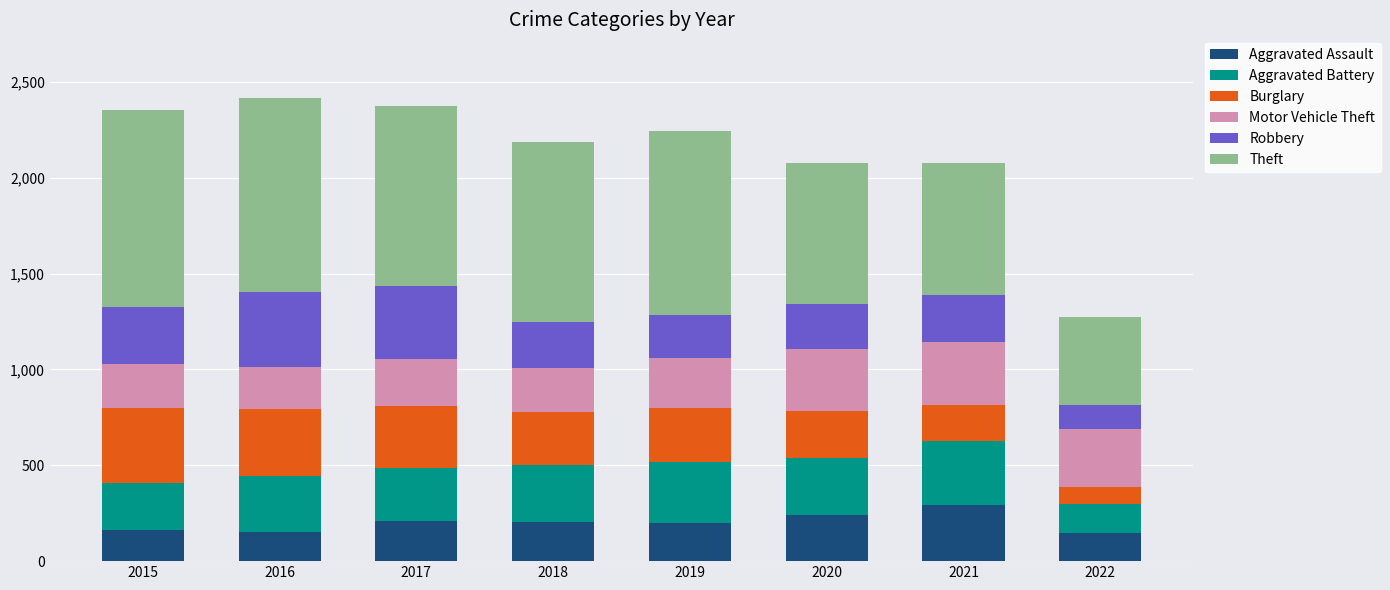

What is the total value across all series at 2018?

2186